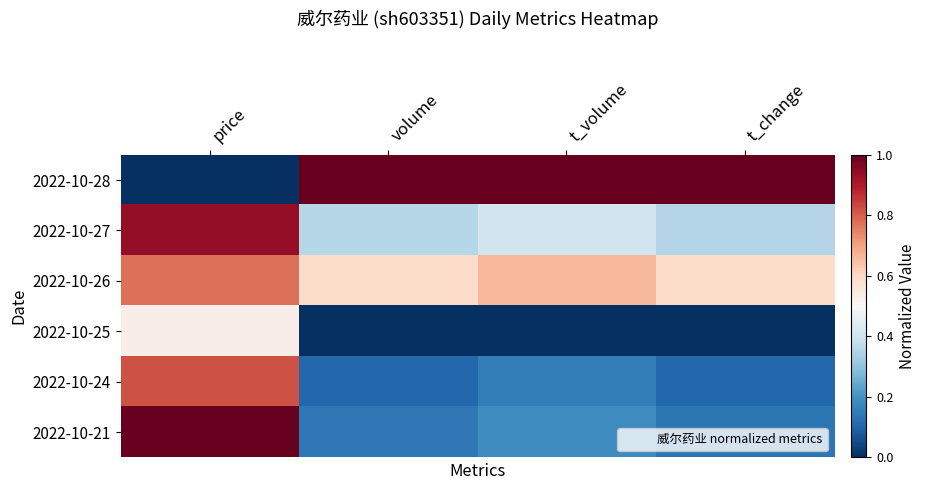

Which label corresponds to the smallest value in the chart?

price